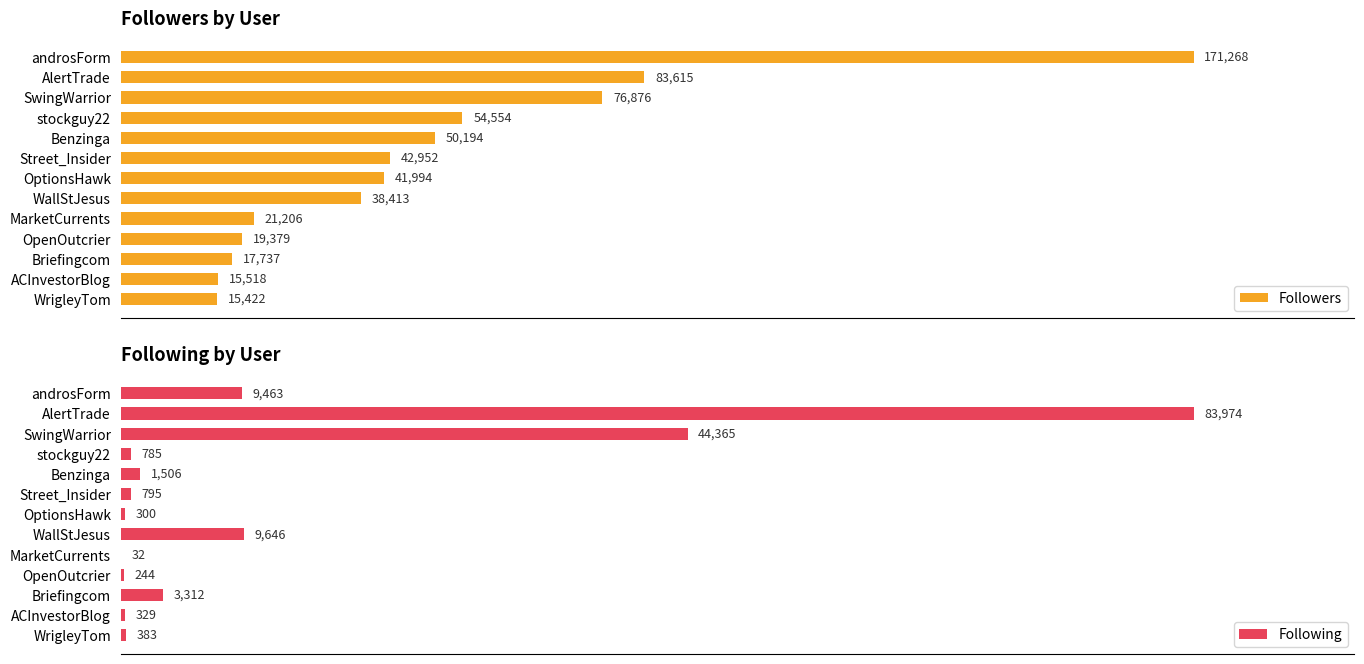

What are all the series names shown in the legend?

Followers, Following